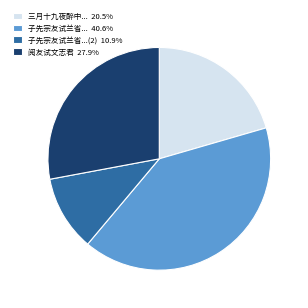

Is 三月十九夜醉中... 20.5% the majority of the pie?

No